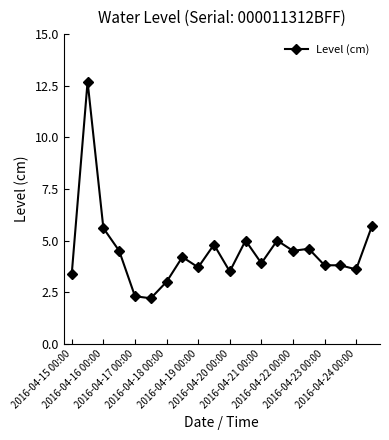

What is the difference between the maximum and minimum values?

10.5